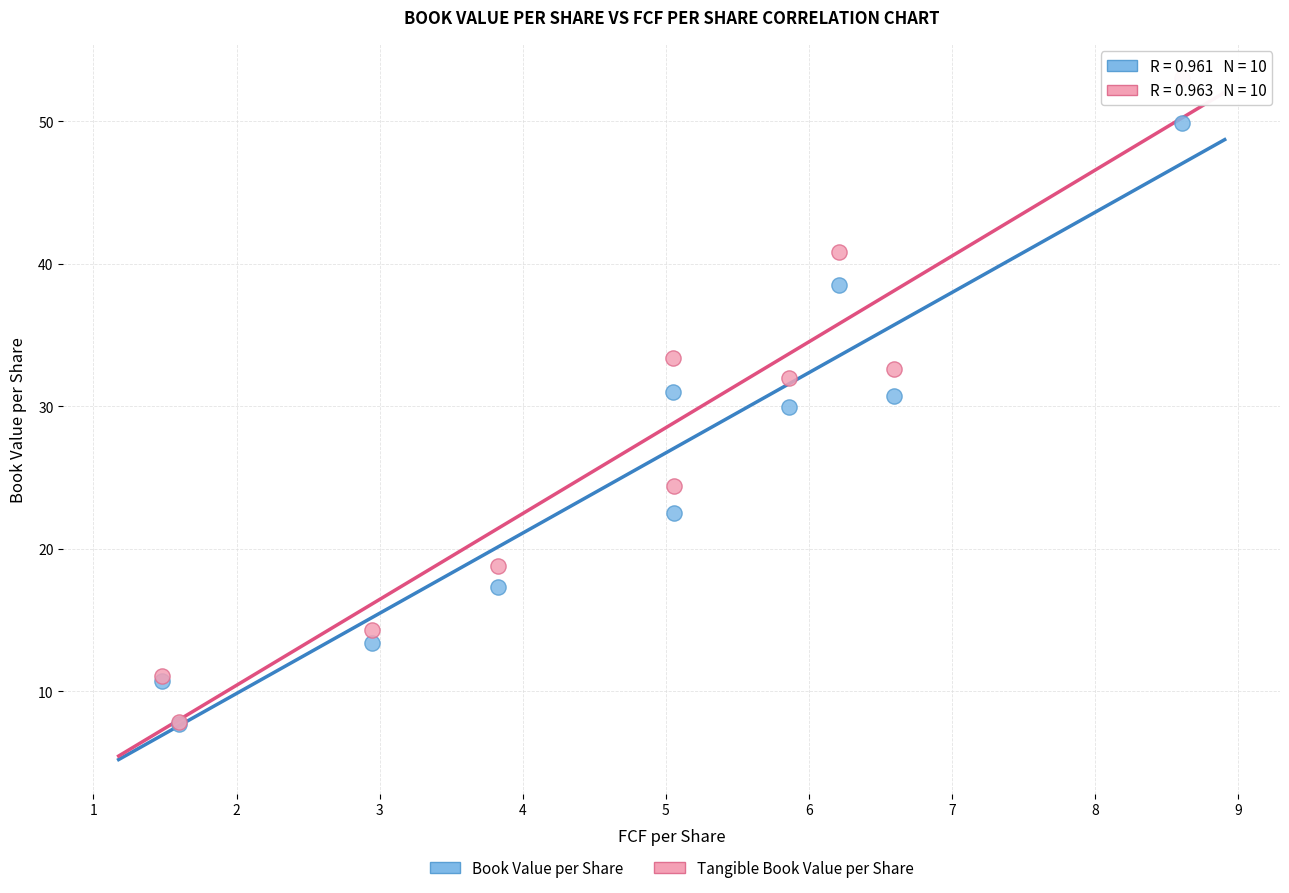

In the Book Value per Share series, what Y value is closest to 28?

30.0